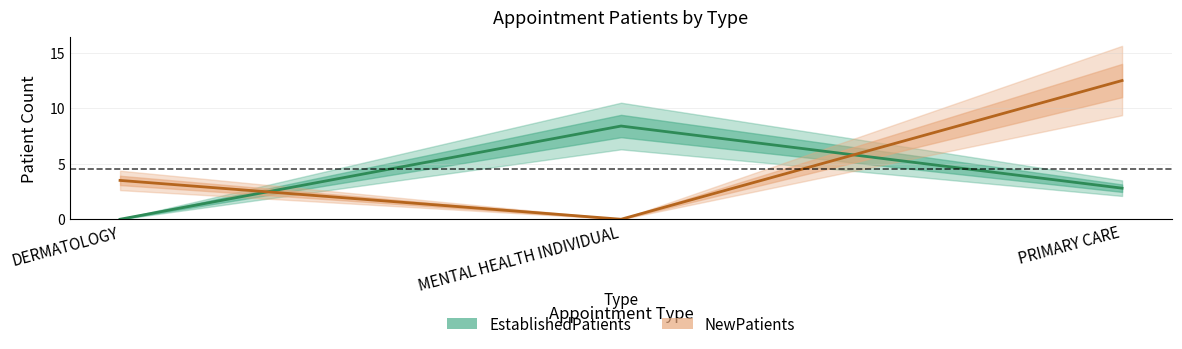

Rank the series by their average value, from lowest to highest.

EstablishedPatients, NewPatients